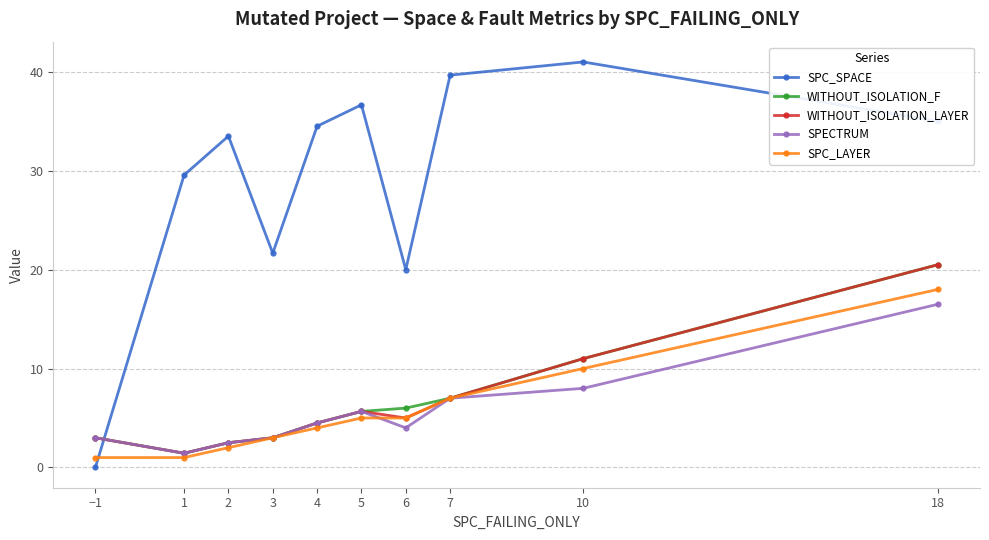

What is the label of the 8th point from the left?

7